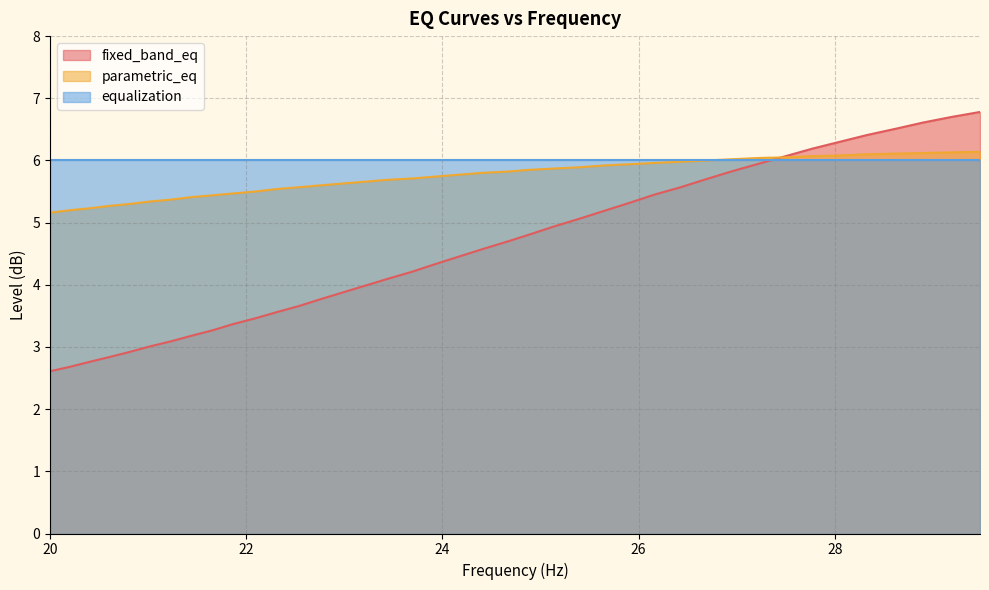

The parametric_eq series shows 6.1 at 28.9. True or false?

True